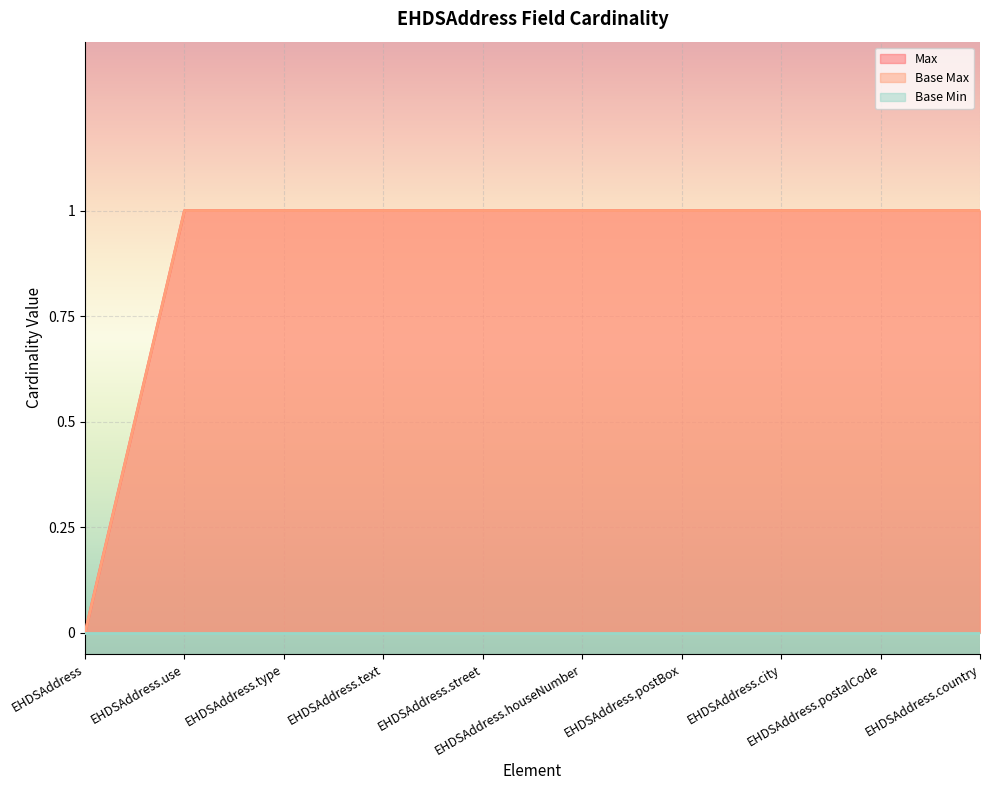

True or false: Max has more than 2 points higher than both neighbors.

False